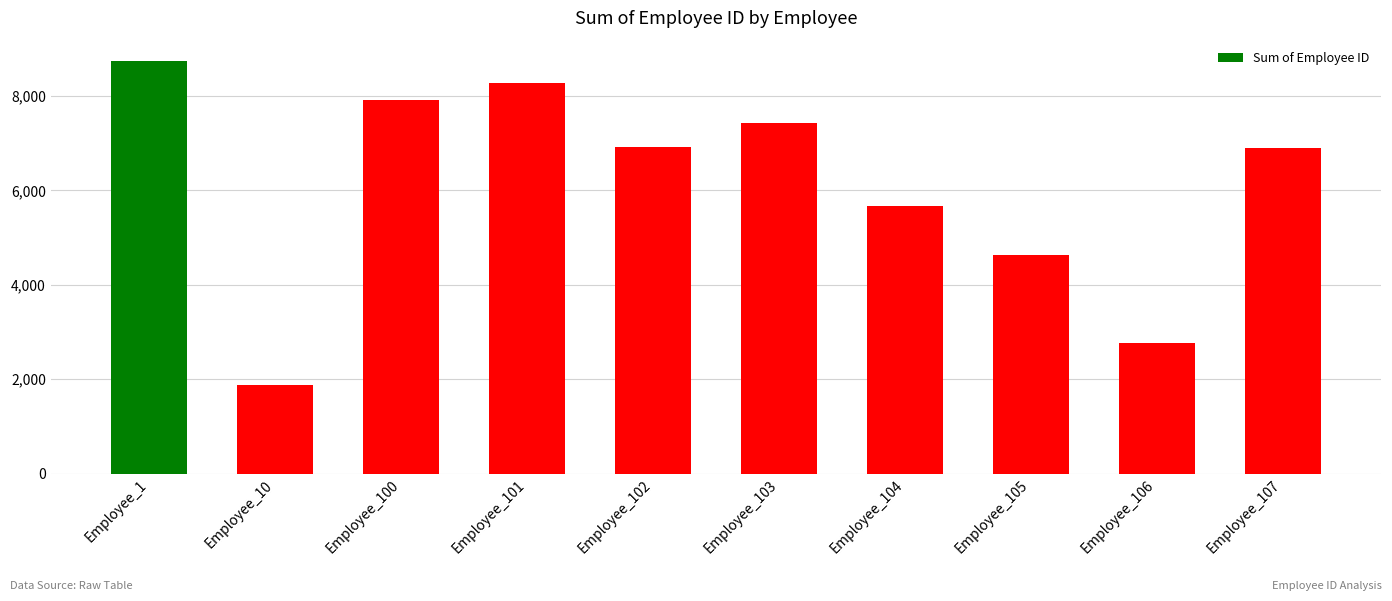

Which label corresponds to the largest value in the chart?

Employee_1